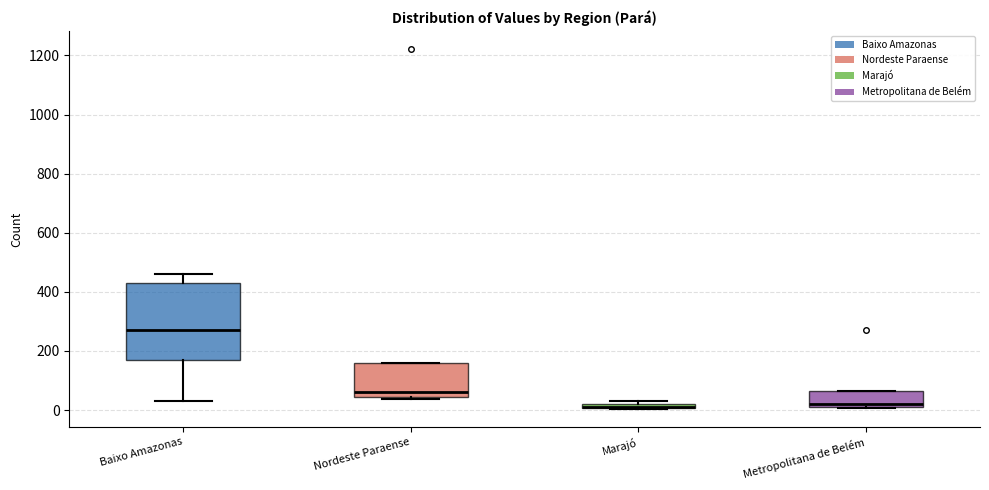

Which box is the tallest, from its lower edge to its upper edge?

Baixo Amazonas